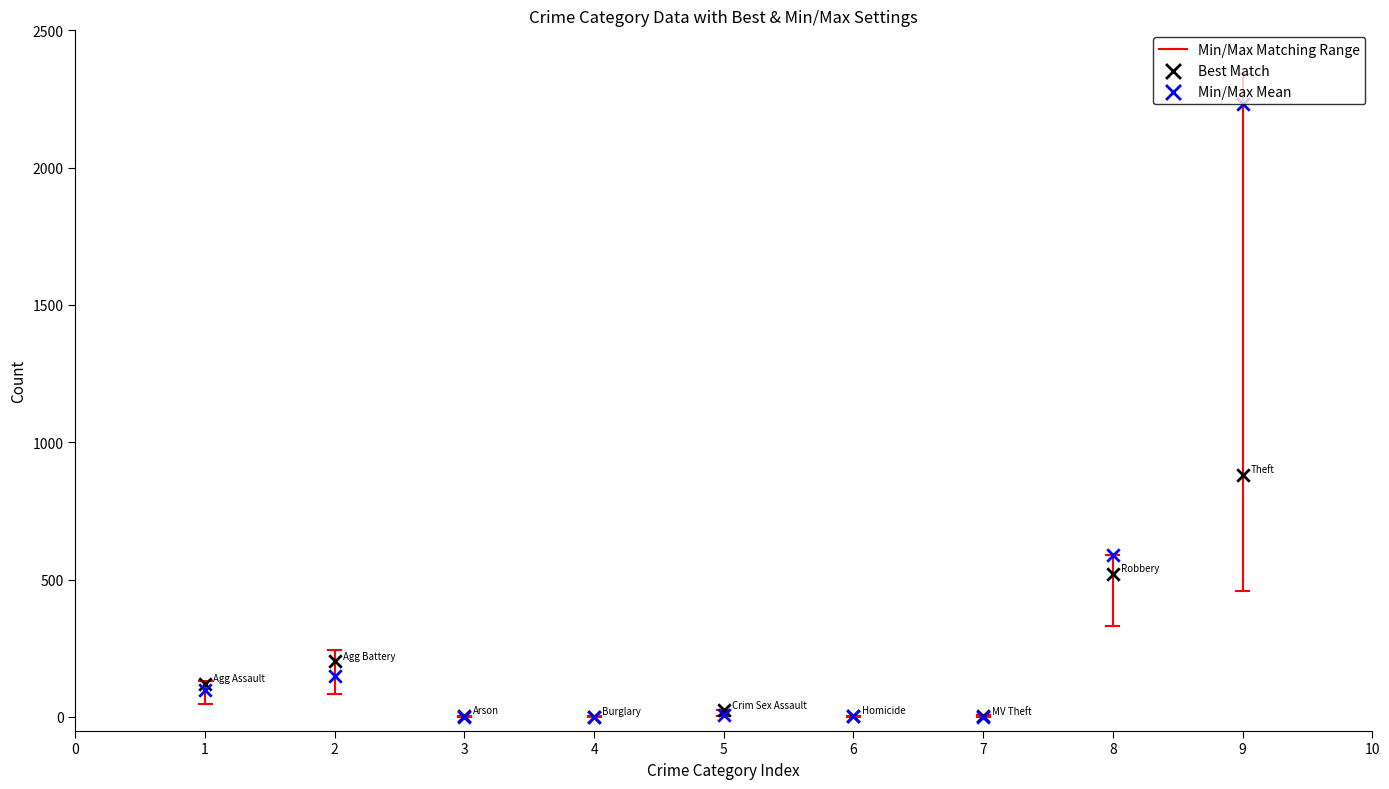

In the Min/Max Mean series, what Y value is closest to 1115?

591